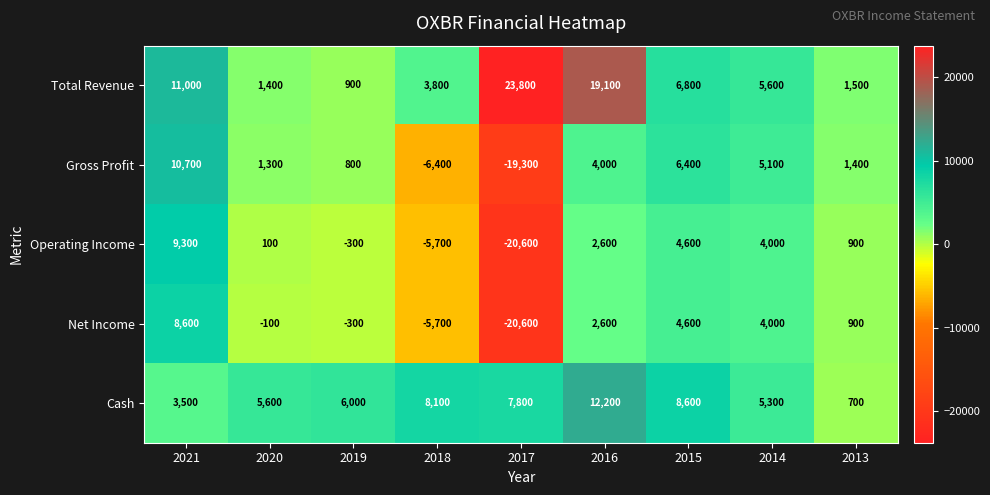

What is the difference between the maximum and minimum values in the Total Revenue series?

22900